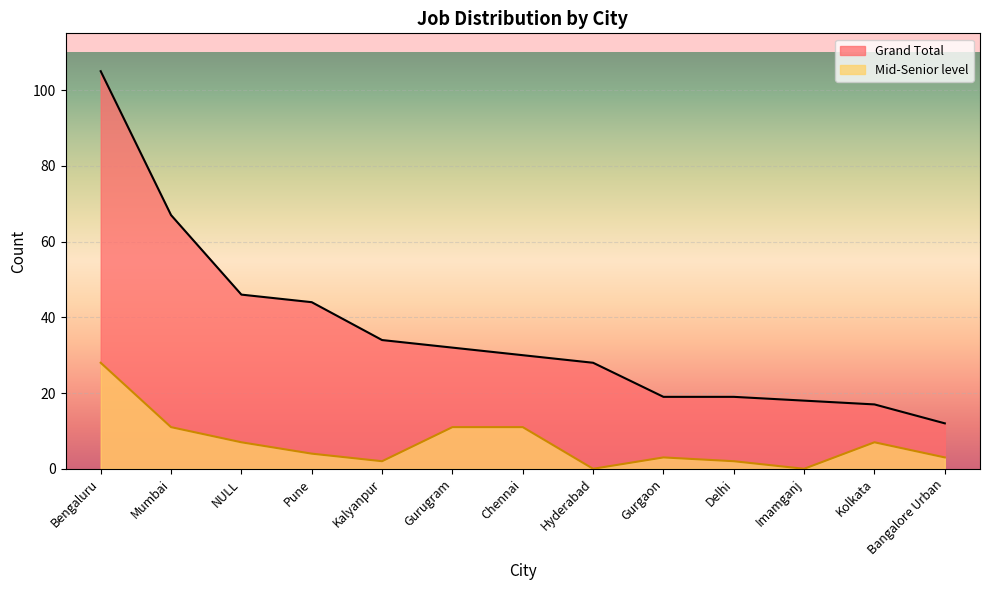

Reading right to left, list all the values displayed in this chart.

Grand Total: 12	17	18	19	19	28	30	32	34	44	46	67	105
Mid-Senior level: 3	7	0	2	3	0	11	11	2	4	7	11	28